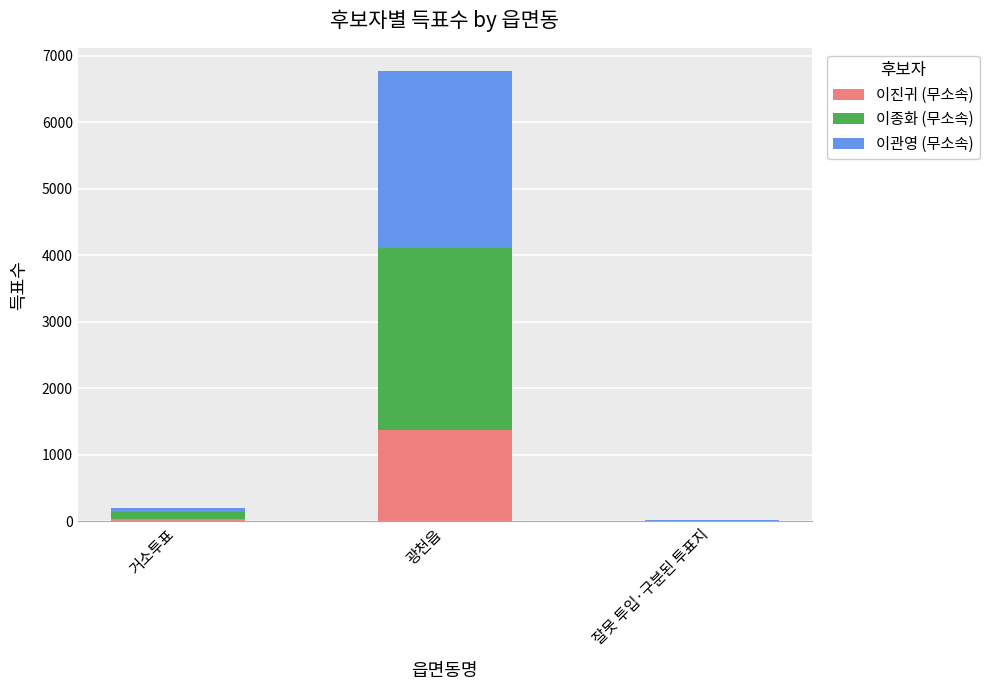

What is the approximate value of 이진귀 (무소속) at 광천읍?

1369